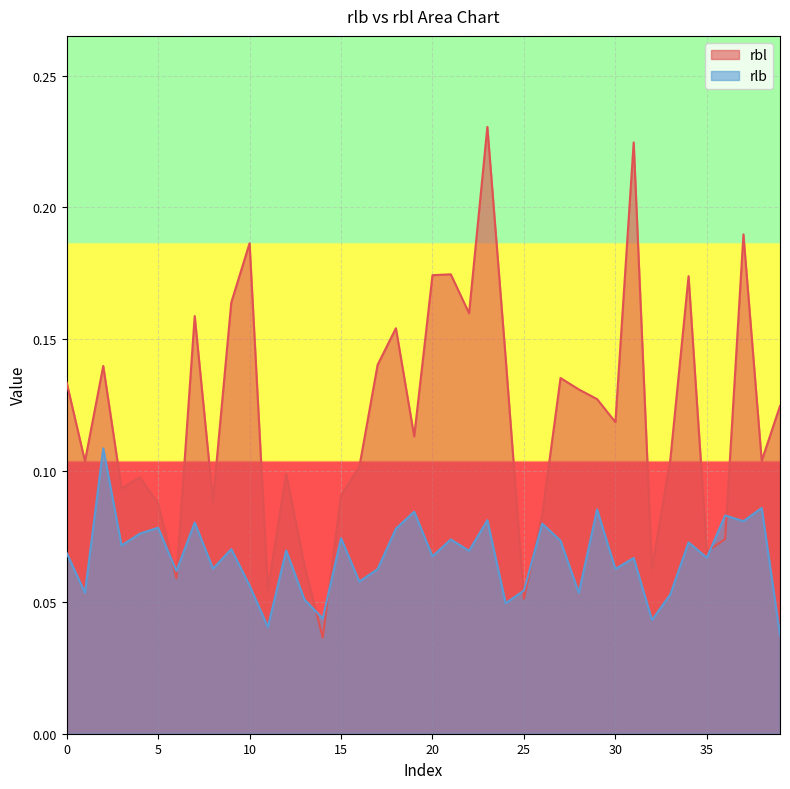

True or false: rlb has more than 0 interior local peaks.

True